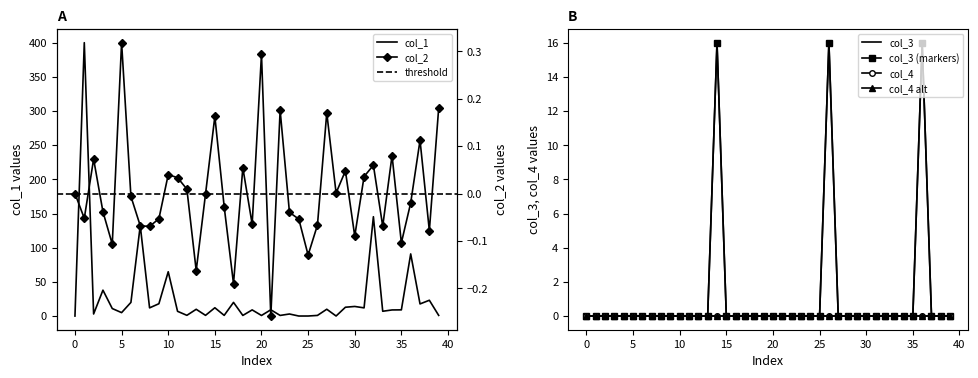

True or false: col_1 has a value of 6.9 at 11.

True